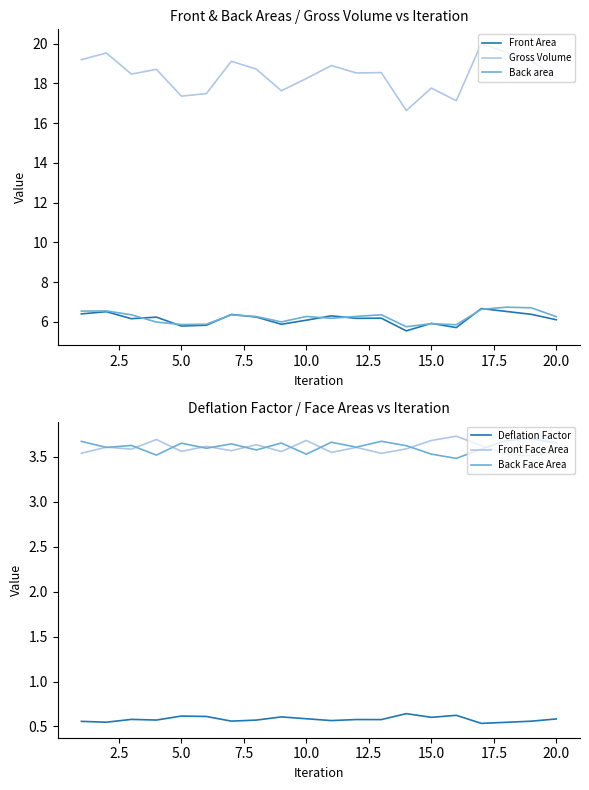

Is it true that Back area equals 4.3 at 10.0?

False